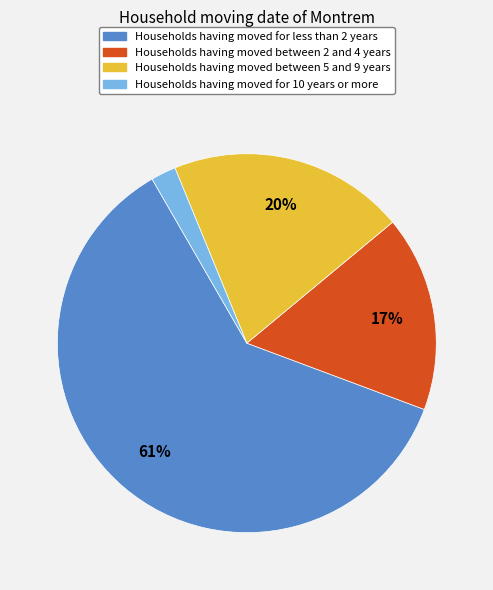

To the nearest percent, what portion does Households having moved for 10 years or more represent?

2%